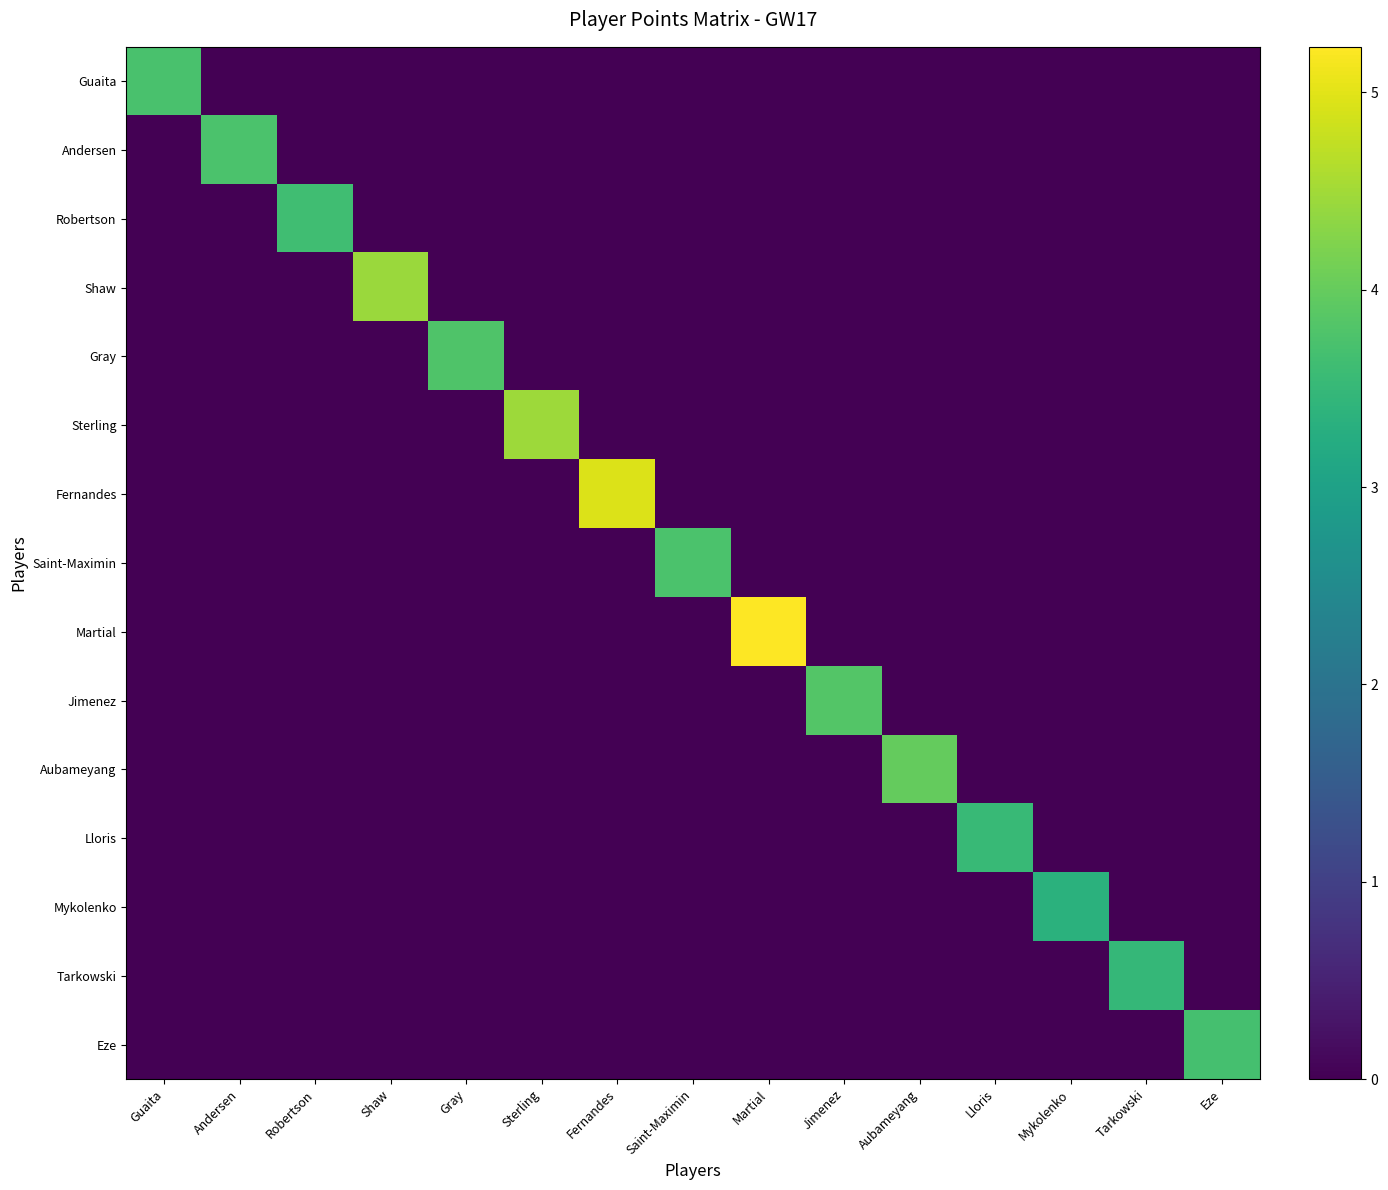

Which series has the largest range (max minus min)?

Martial